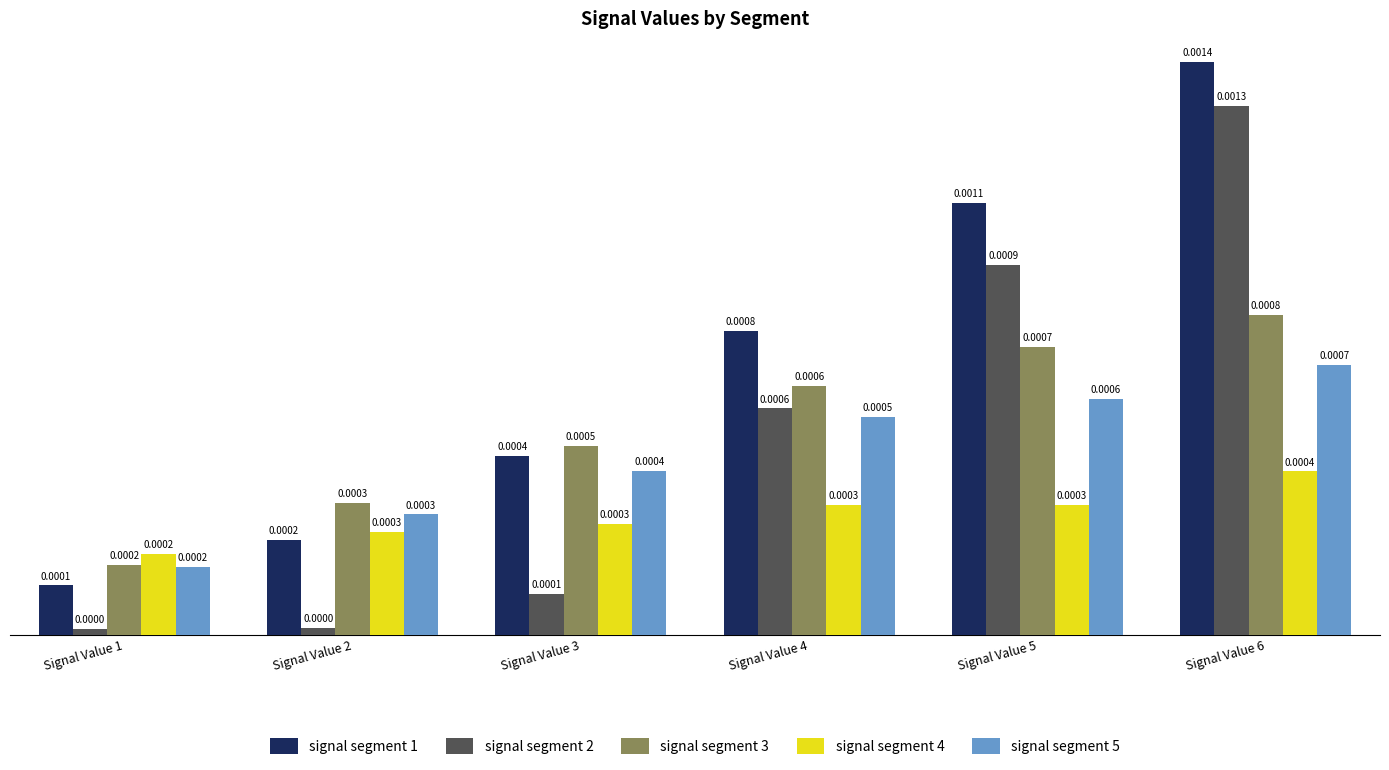

At which category is the sum across all series the highest?

Signal Value 6